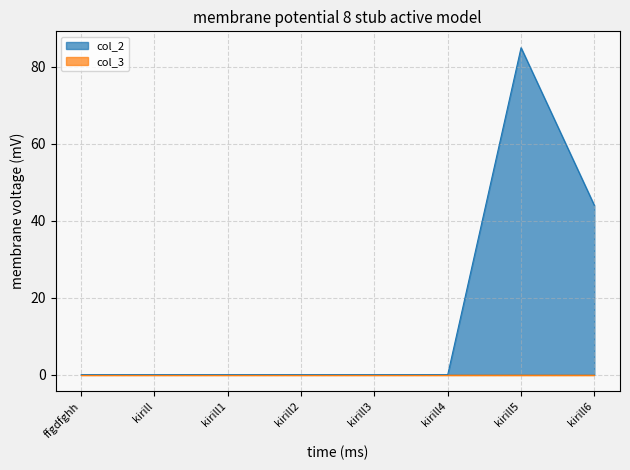

Which label corresponds to the largest value in the chart?

kirill5